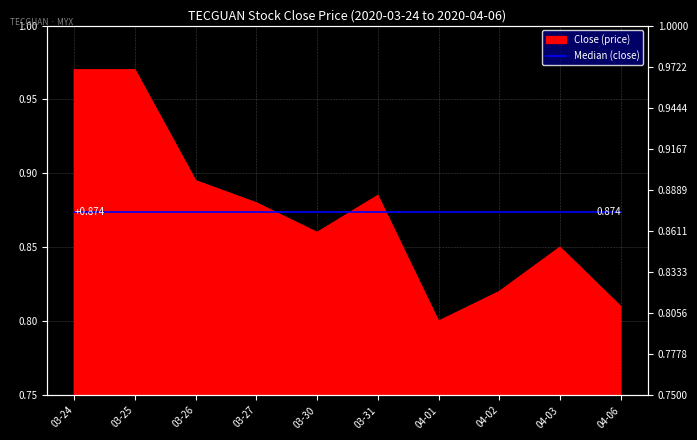

What is the label of the 9th point from the left?

04-03